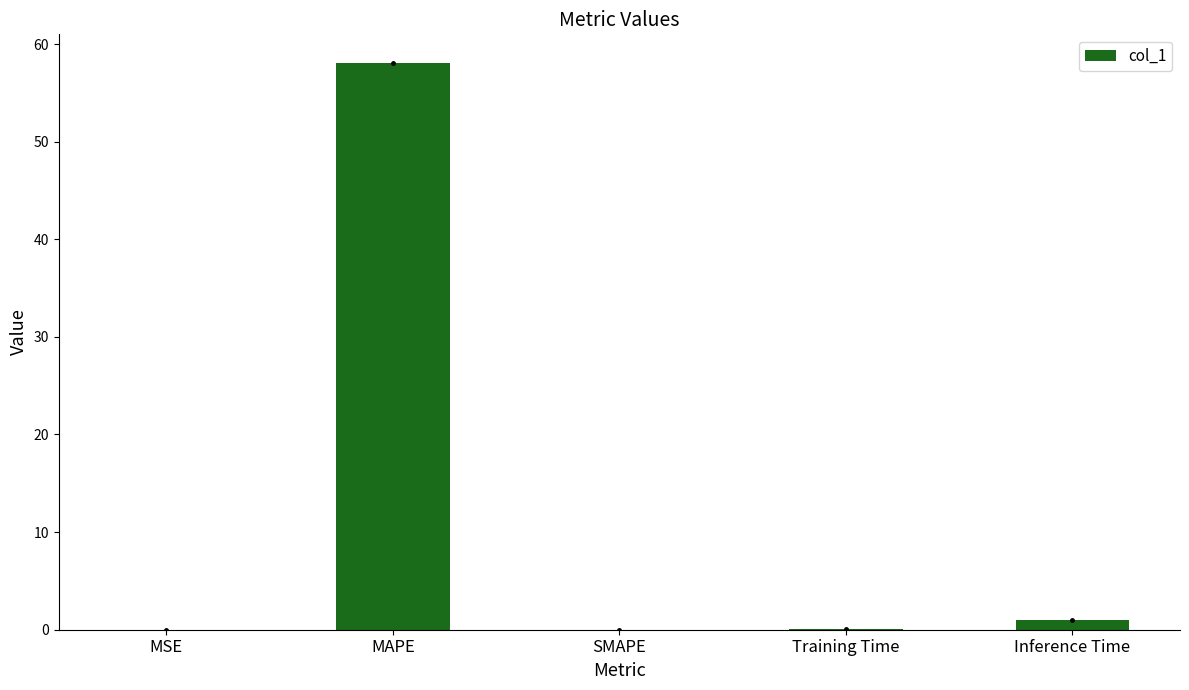

What is the maximum value shown in the chart?

58.1